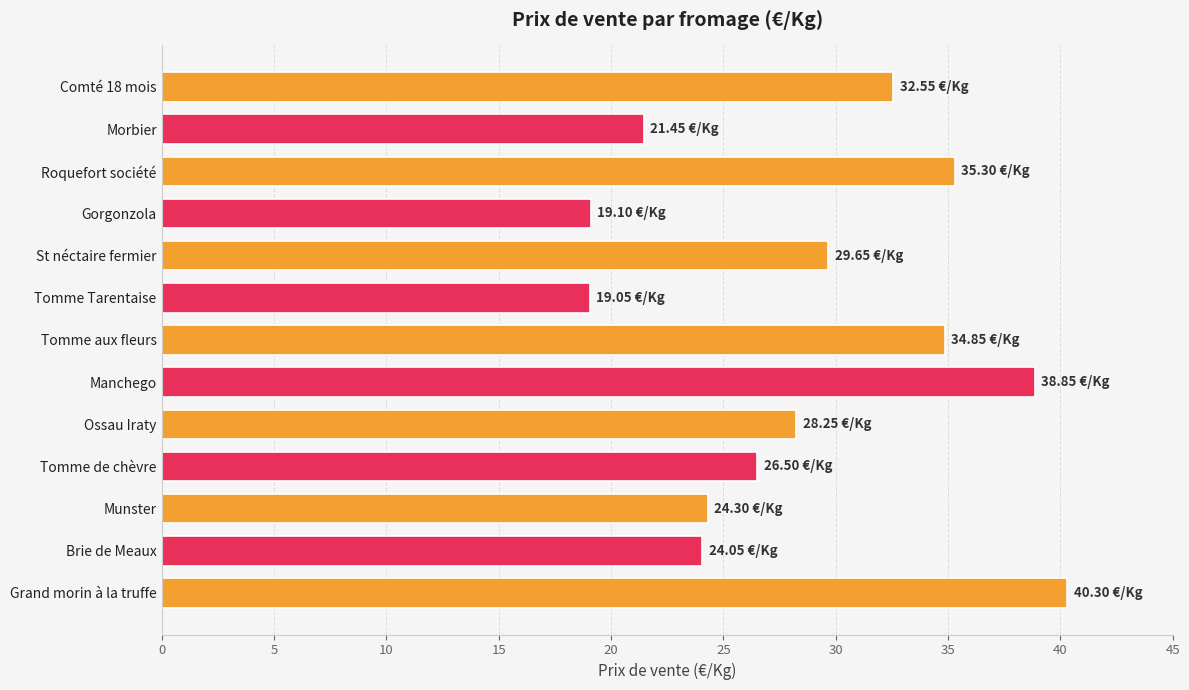

What is the greatest value displayed?

40.3